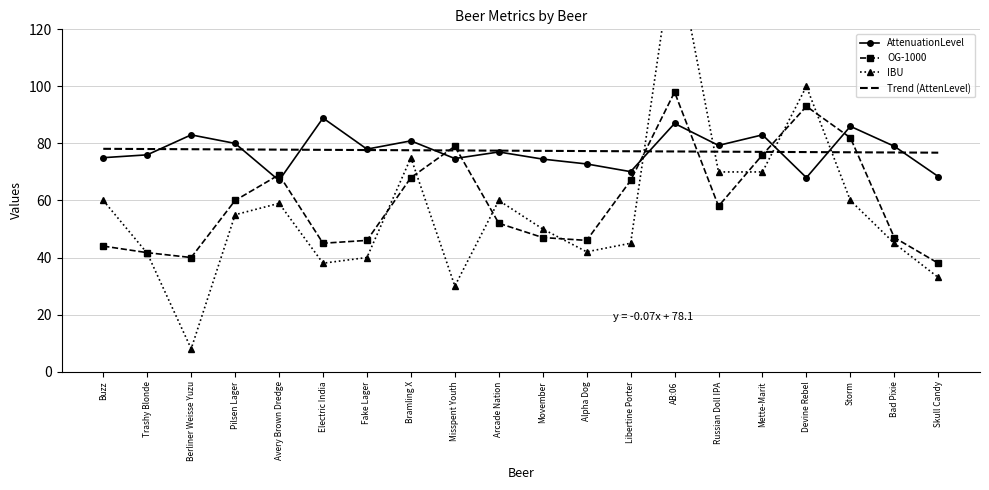

What is the maximum value shown in the chart?

150.0